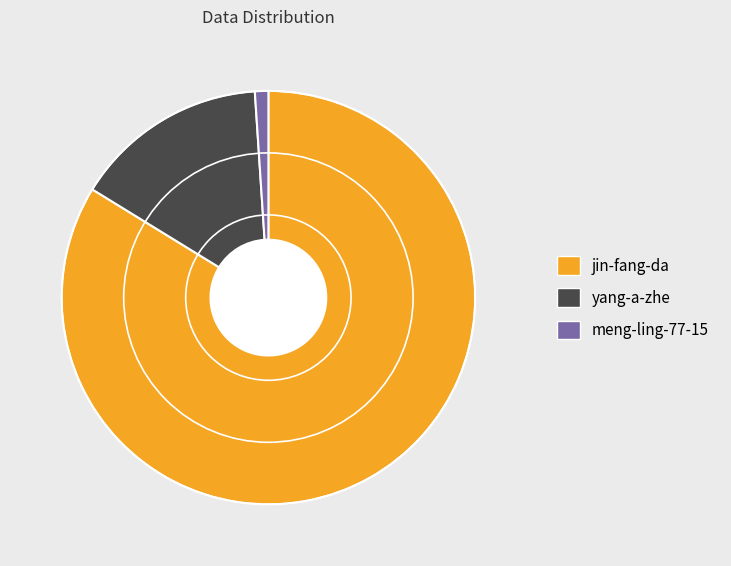

Rank the categories by value from highest to lowest.

jin-fang-da, yang-a-zhe, meng-ling-77-15